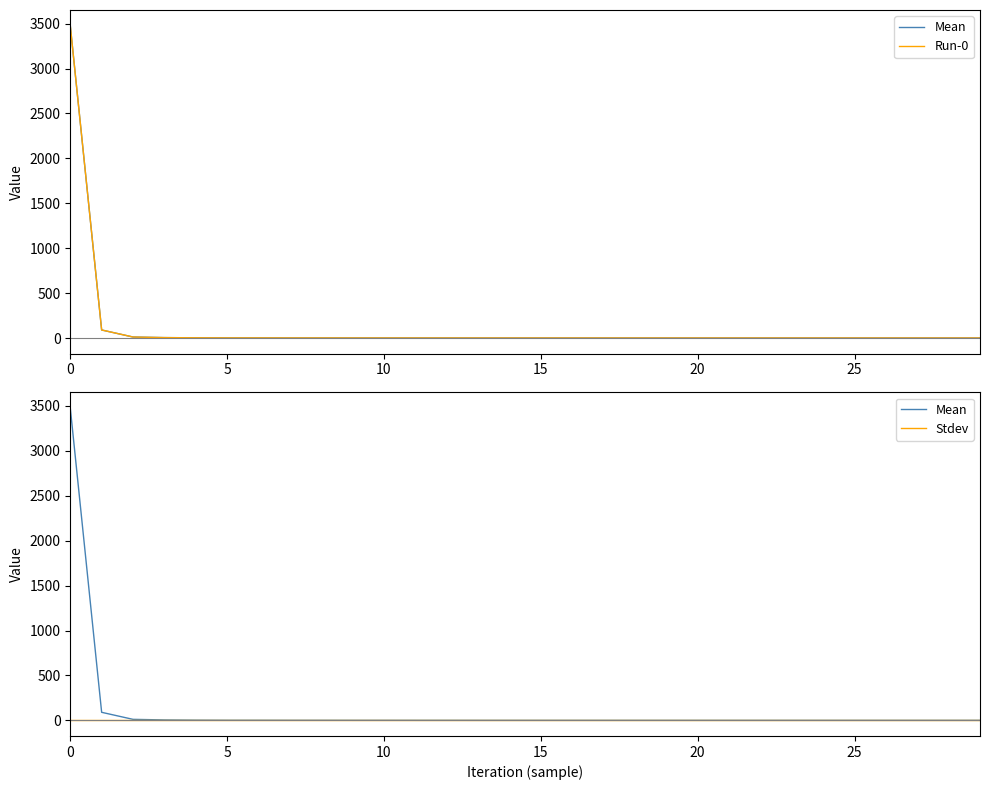

Is it true that Stdev equals 0.0 at 15?

True